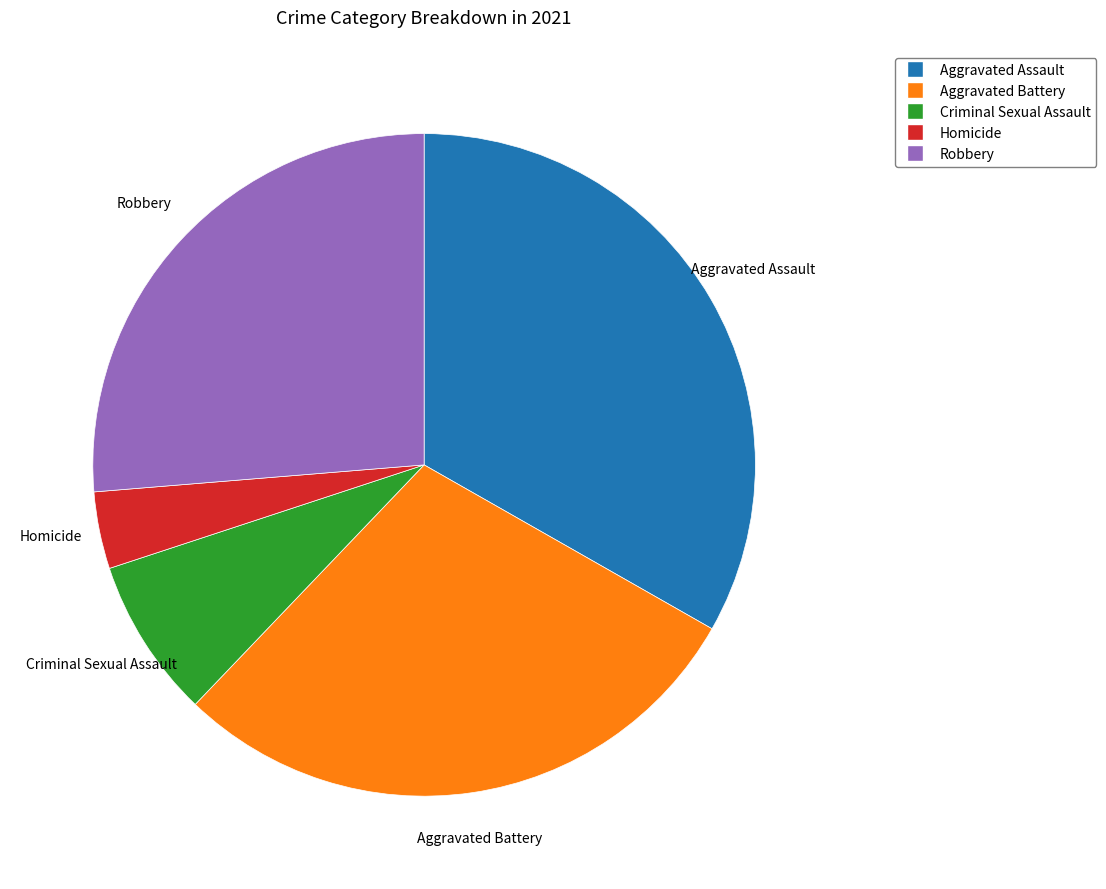

Which category has the biggest portion of the pie?

Aggravated Assault